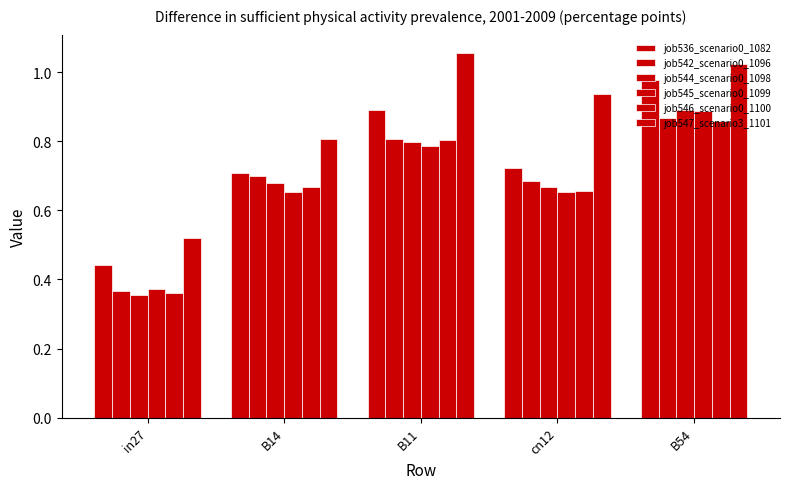

Count the number of data series in this chart.

6